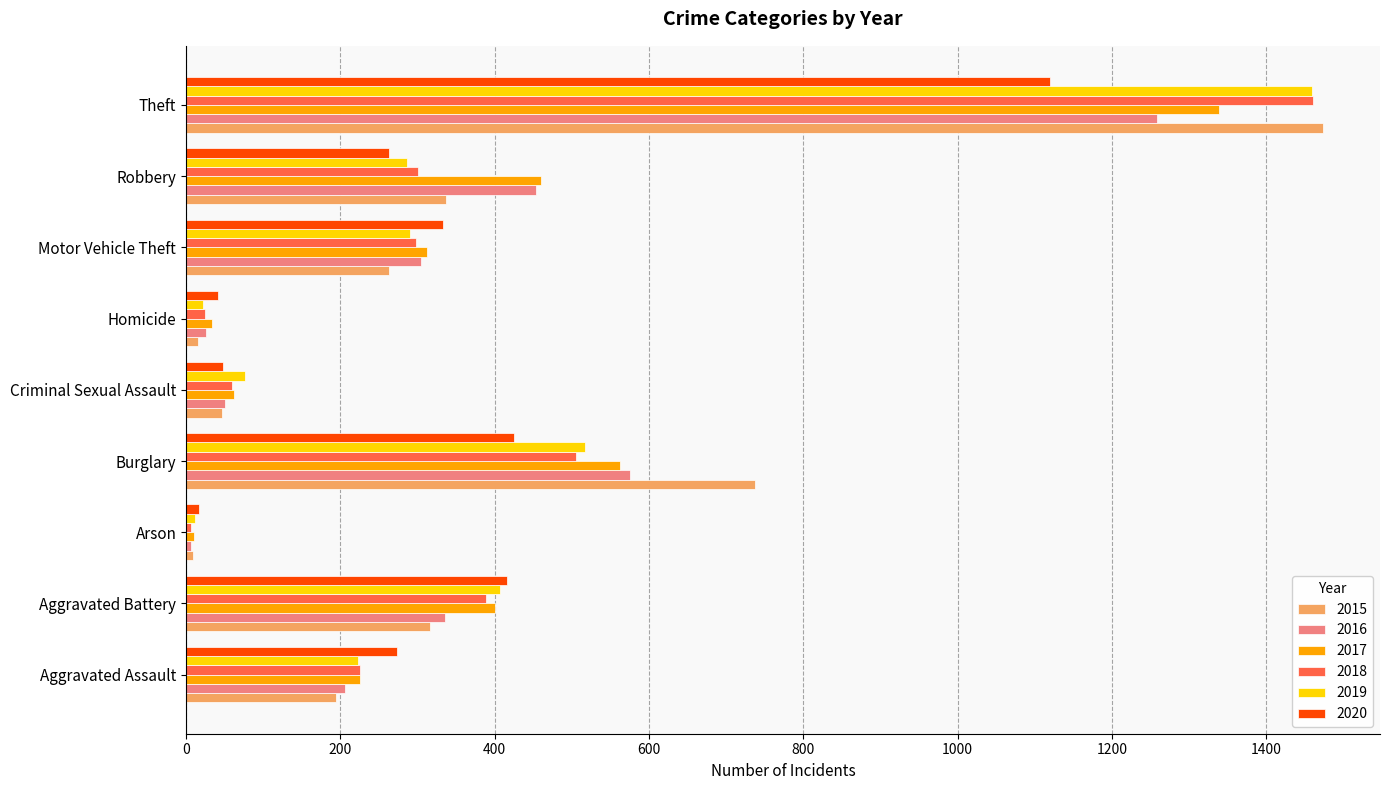

Between Arson and Criminal Sexual Assault, which series saw the biggest shift?

2019